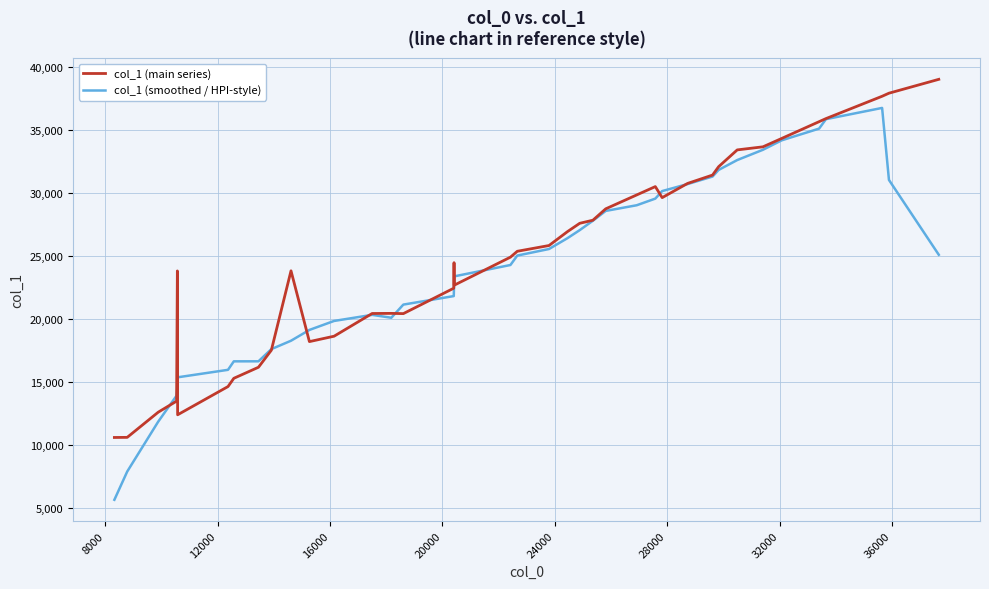

What is the maximum value shown in the chart?

39013.0